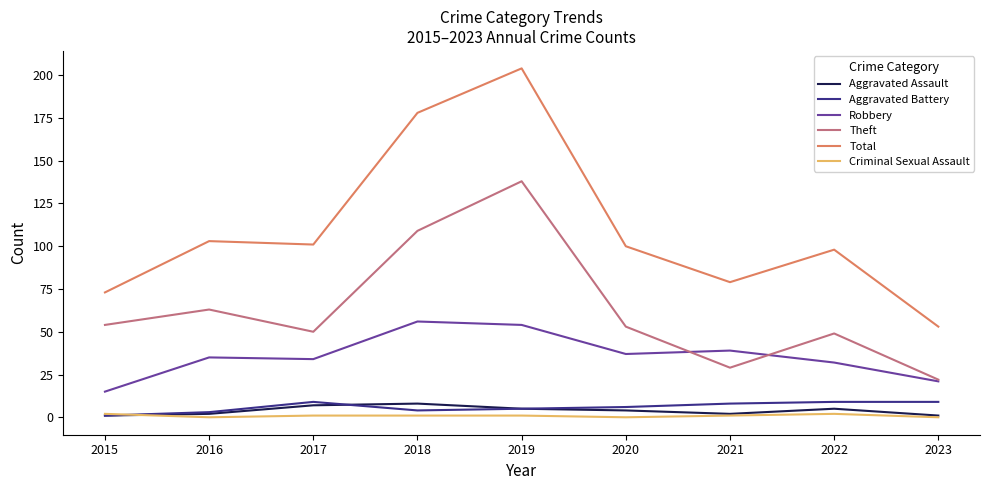

How many categories are shown in the chart?

9